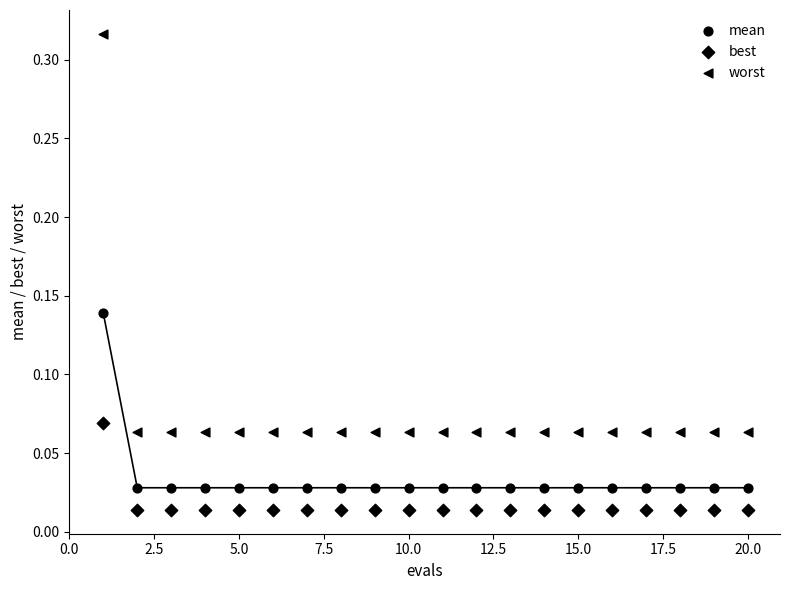

How many data points are displayed?

60